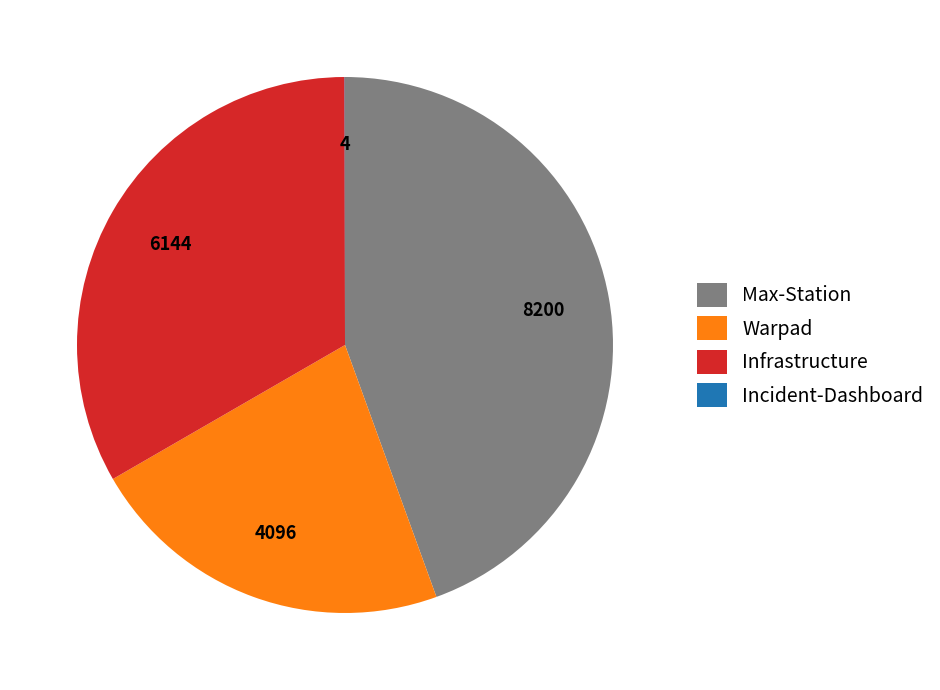

Is Max-Station the majority of the pie?

No